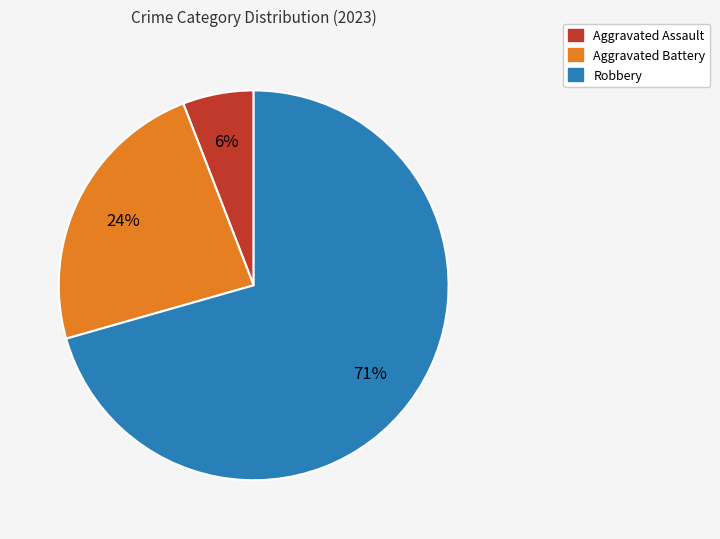

How many slices are in this pie chart?

3